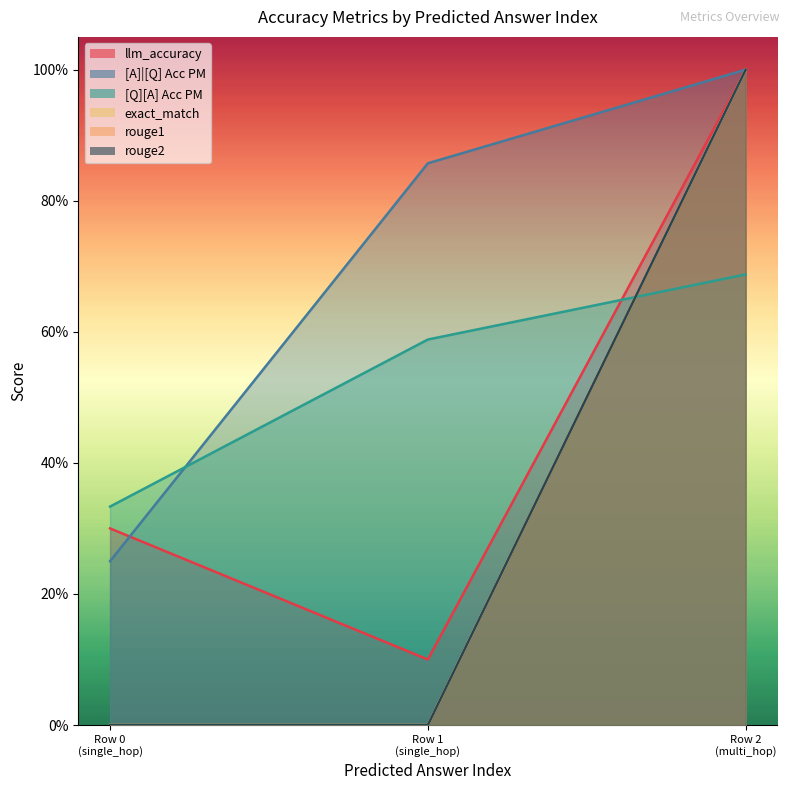

Count the [A]|[Q] Acc PM values in the range 0 to 1.

3